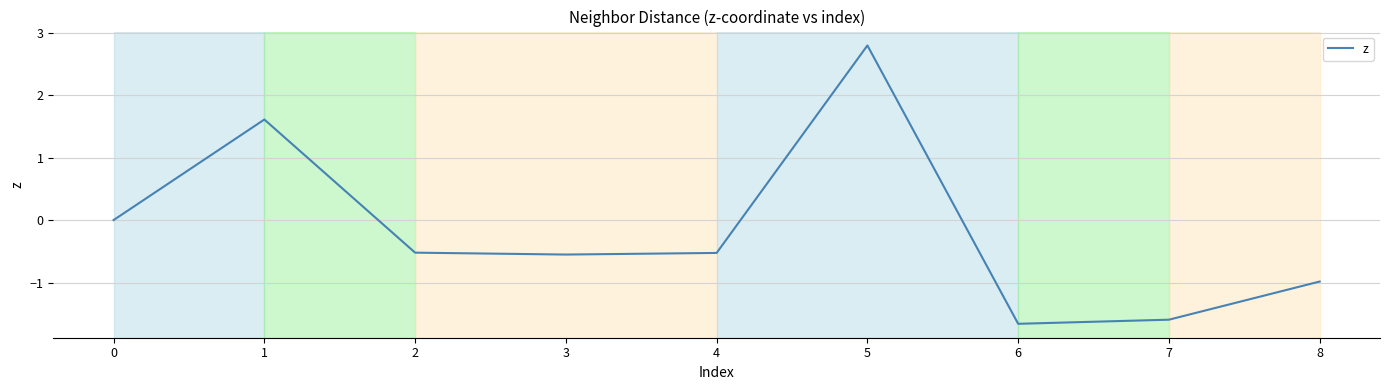

What is the sum of all values?

-1.4